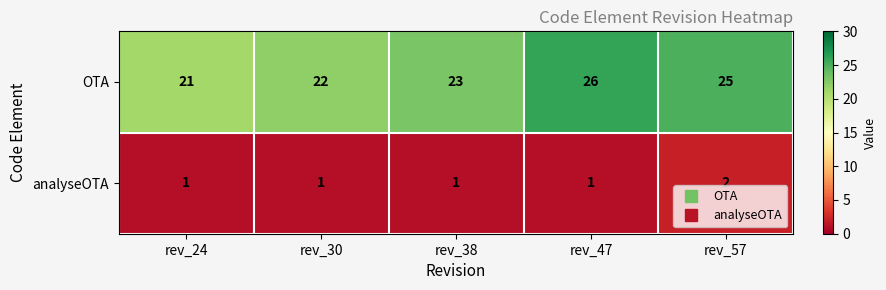

Reading left to right, list all the values displayed in this chart.

OTA: 21	22	23	26	25
analyseOTA: 1	1	1	1	2